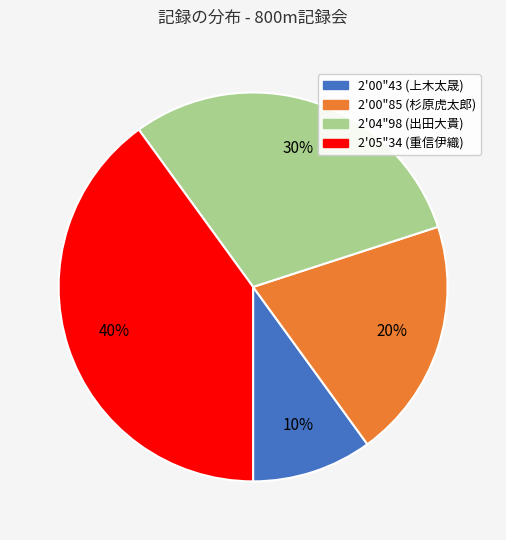

Is it true that 2'00"43 (上木太晟) is 5% of the pie?

False